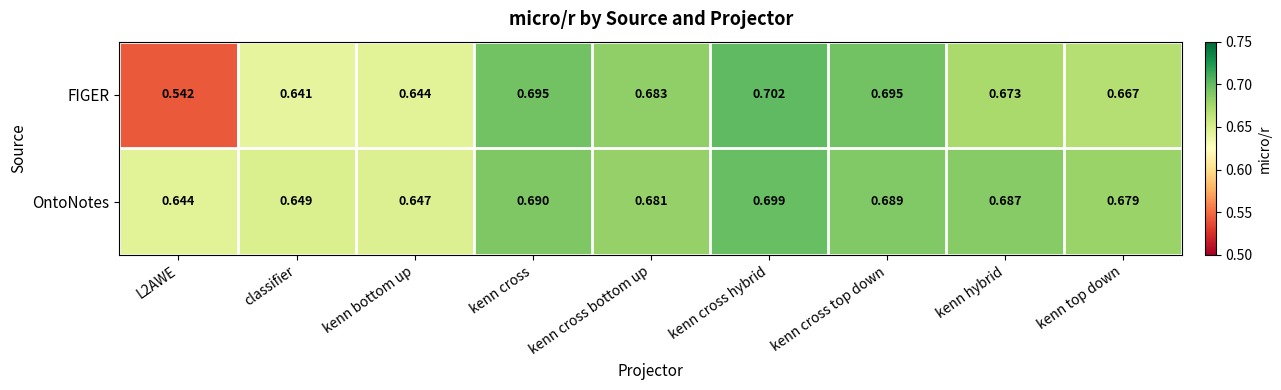

List the series in order of their peak value, highest first.

FIGER, OntoNotes